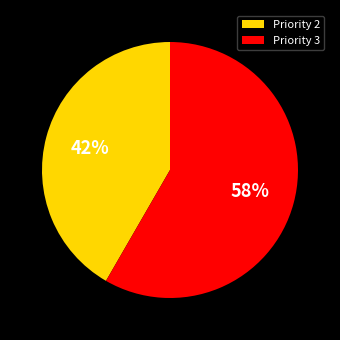

Rank the categories by value from lowest to highest.

Priority 2, Priority 3